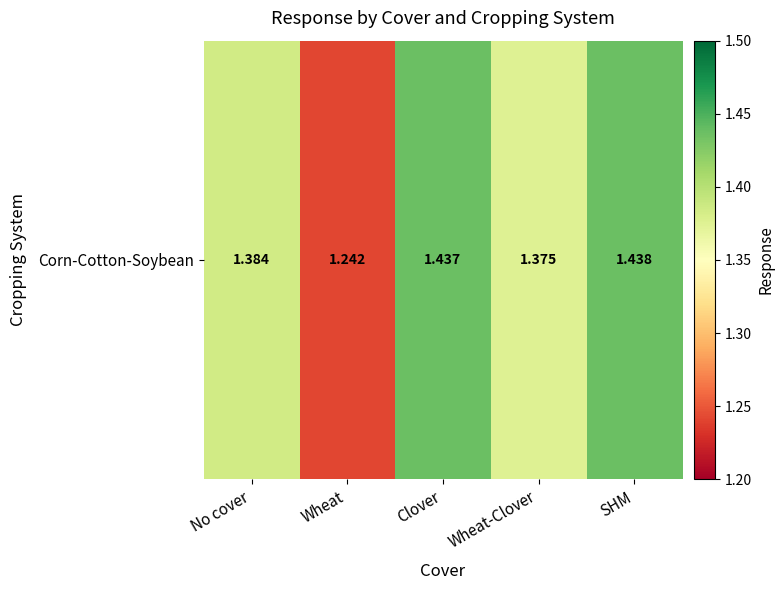

What is the change in value from Wheat to Clover?

+0.2